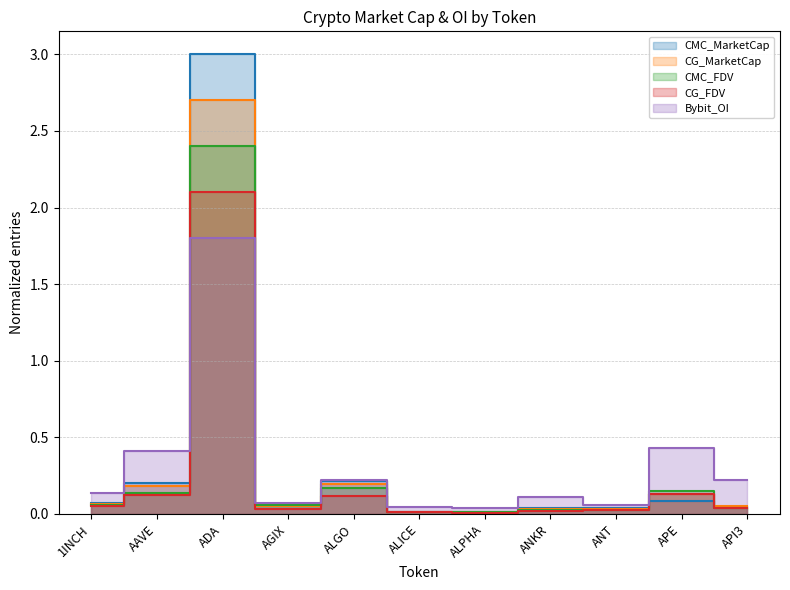

Is this an area chart (filled region under the line)?

No